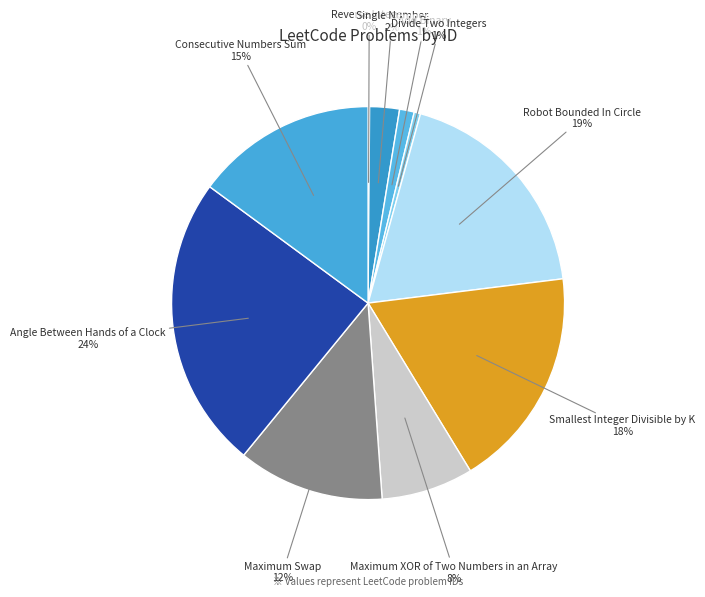

Is there any slice that represents more than half of the pie?

No